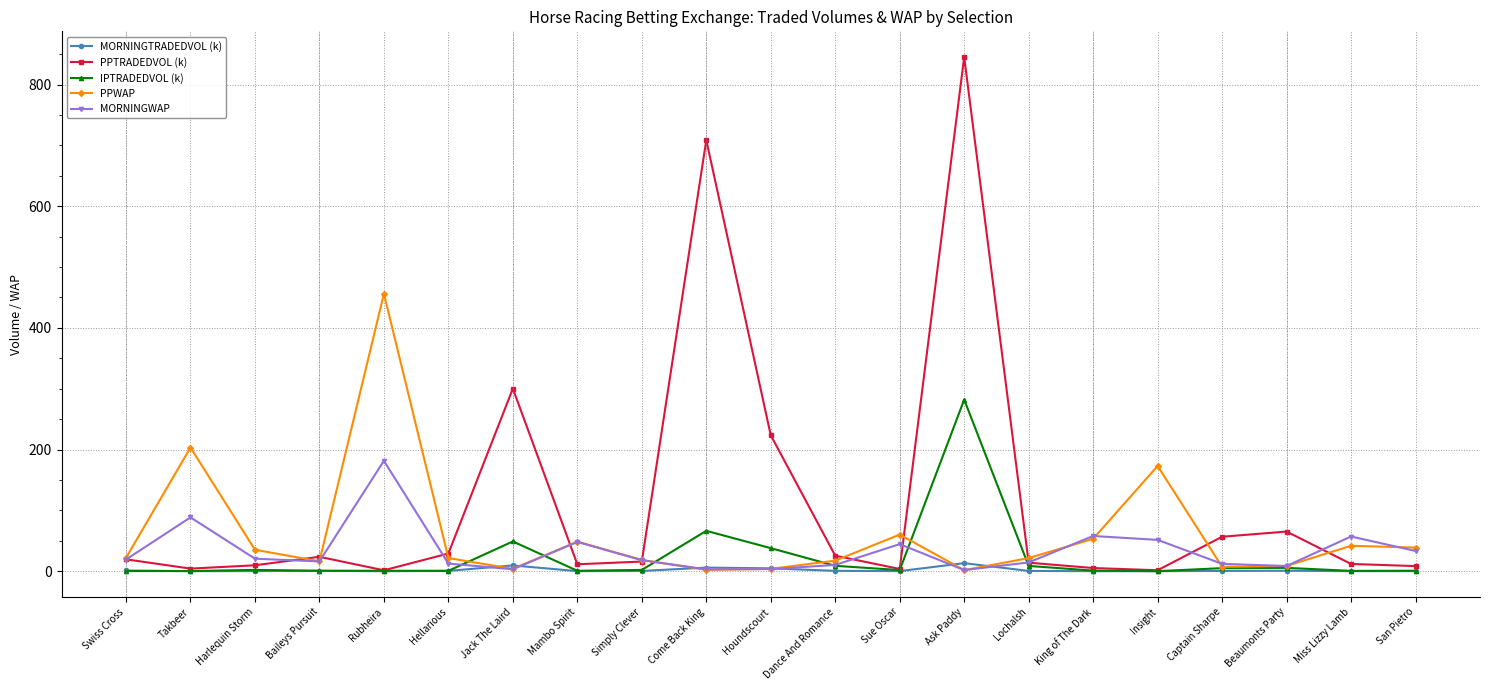

Does the chart display data point markers on the line(s)?

Yes